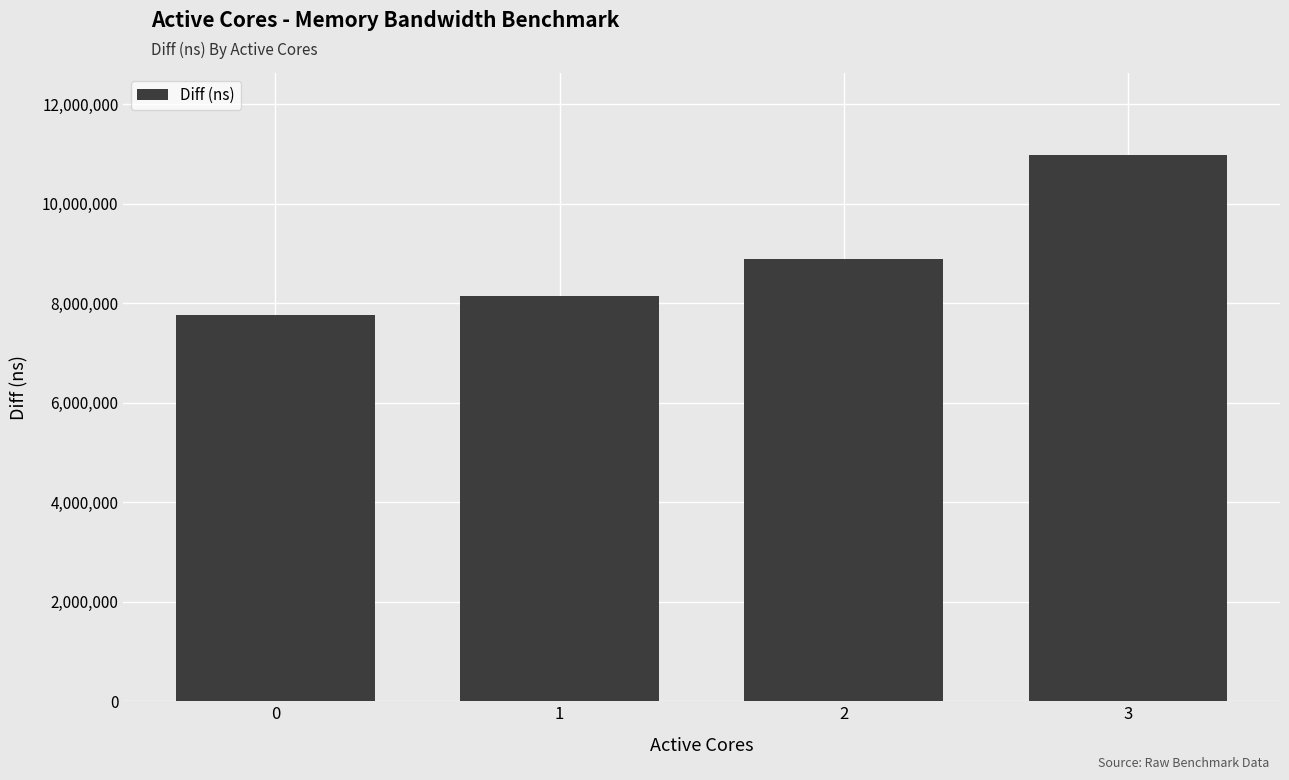

True or false: the data shows 2089331 at 1.

False